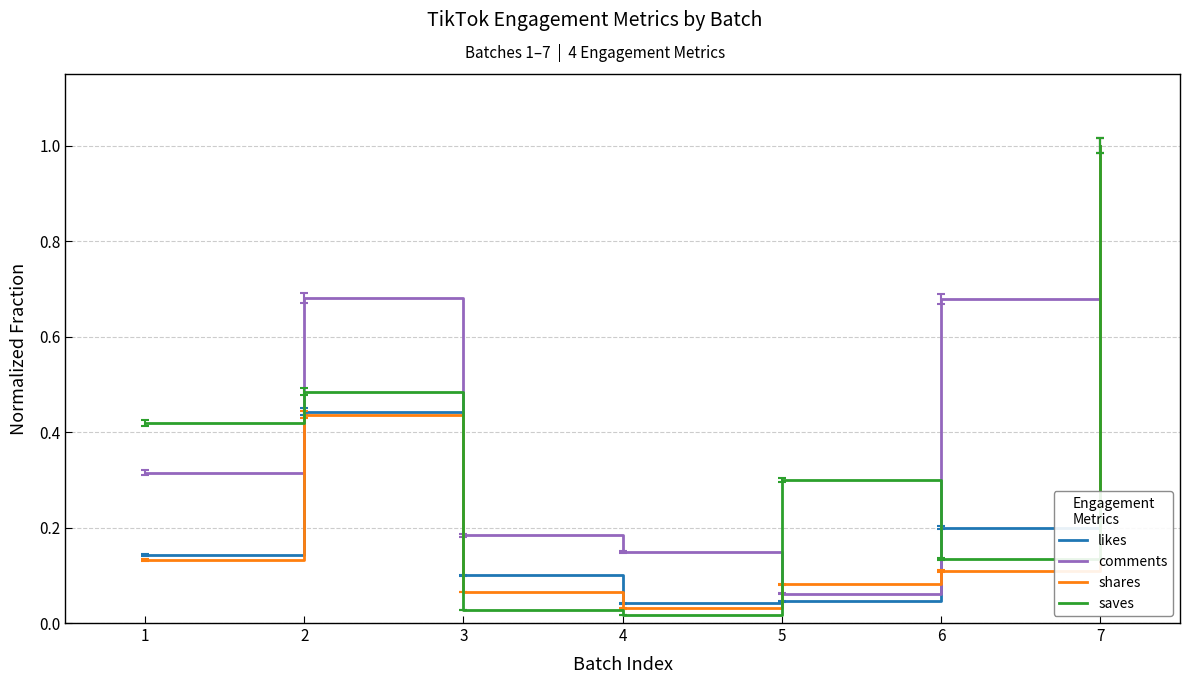

Which series changed the most between 5 and 7?

likes